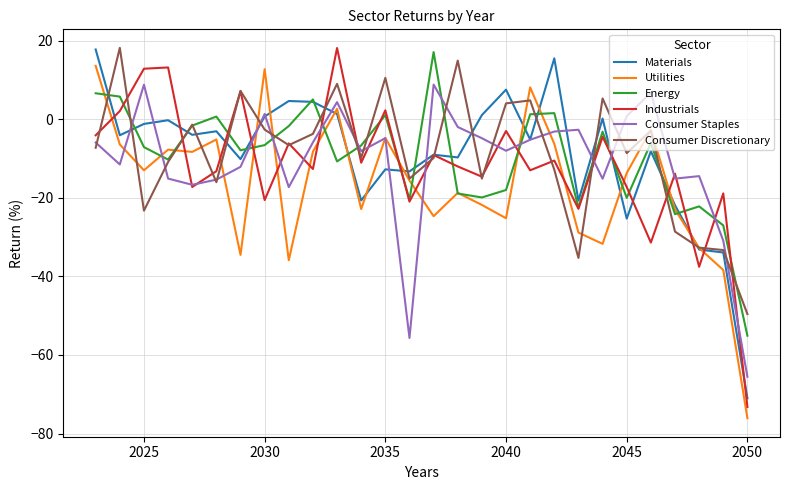

What is the maximum value shown in the chart?

18.2